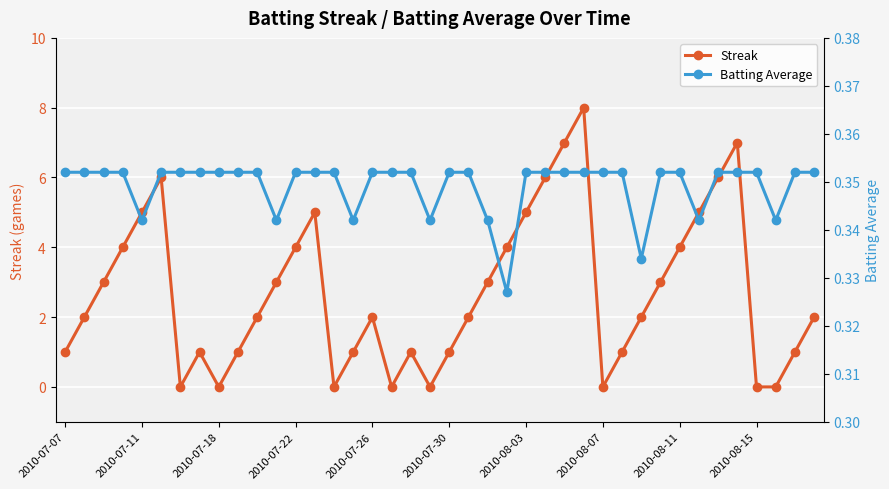

At which category is the sum across all series the highest?

27